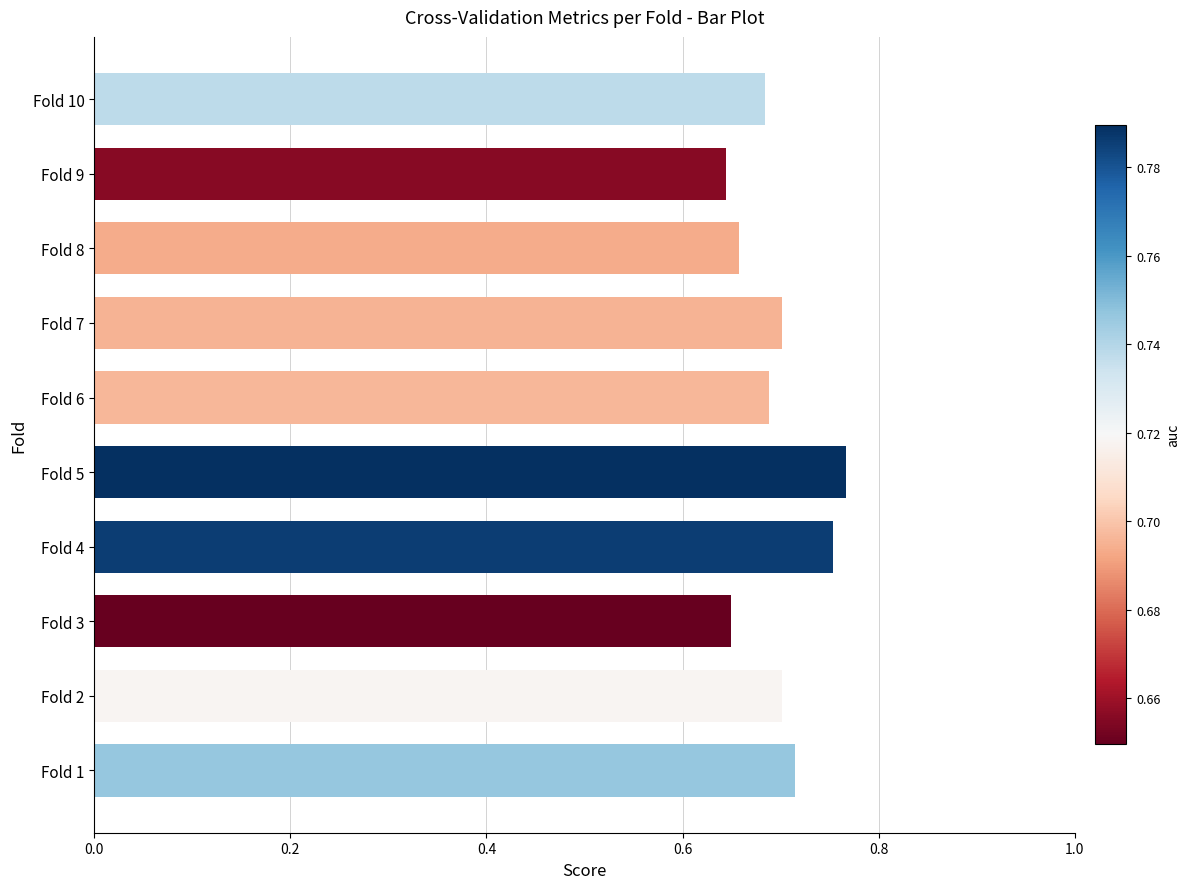

What is the sum of all values?

7.0